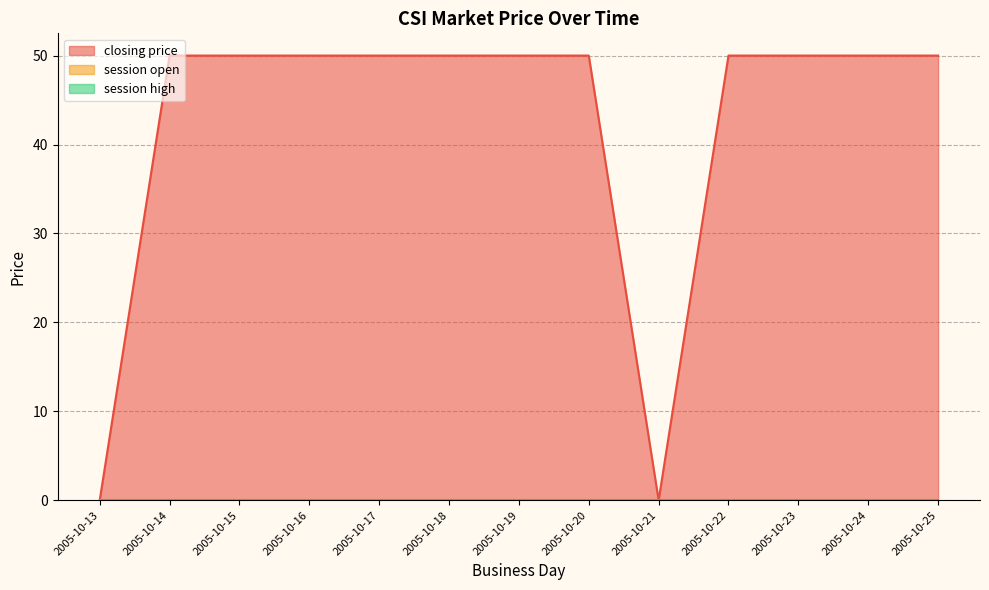

Rank the series at 2005-10-21 from lowest to highest value.

closing price, session open, session high